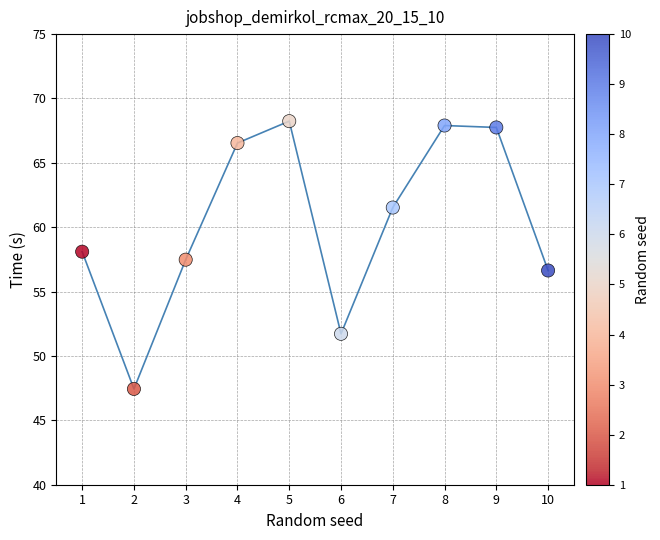

What is the average X value?

5.5